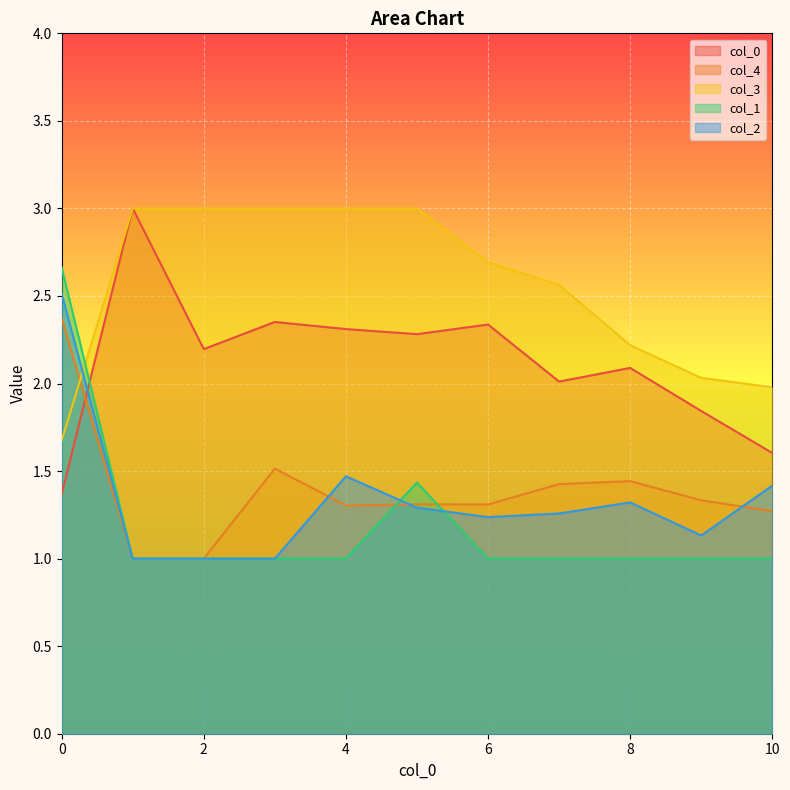

Between 0 and 6, which series saw the biggest shift?

col_1